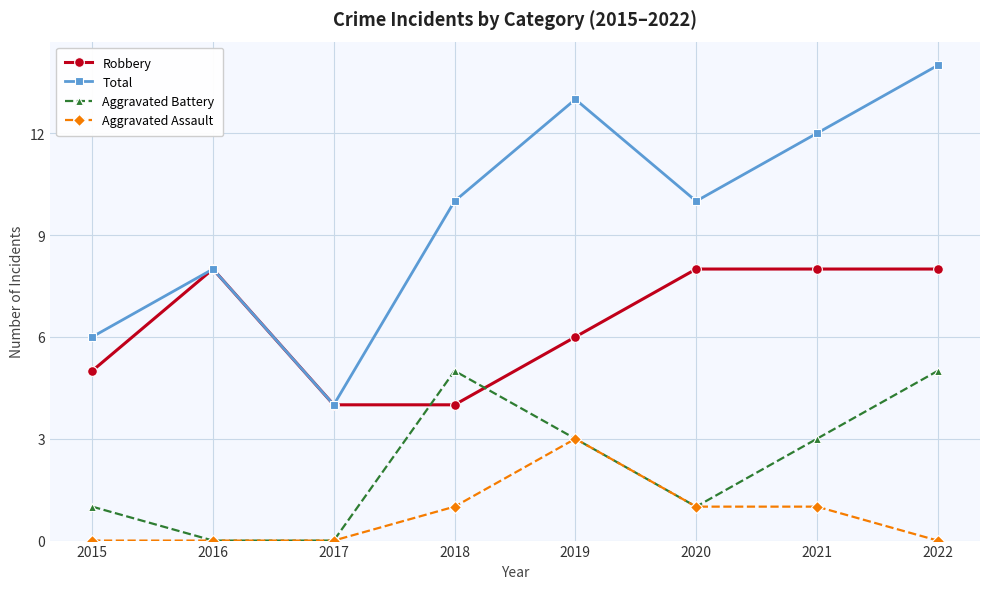

Reading left to right, what are all the values shown in this chart?

Robbery: 5	8	4	4	6	8	8	8
Total: 6	8	4	10	13	10	12	14
Aggravated Battery: 1	0	0	5	3	1	3	5
Aggravated Assault: 0	0	0	1	3	1	1	0